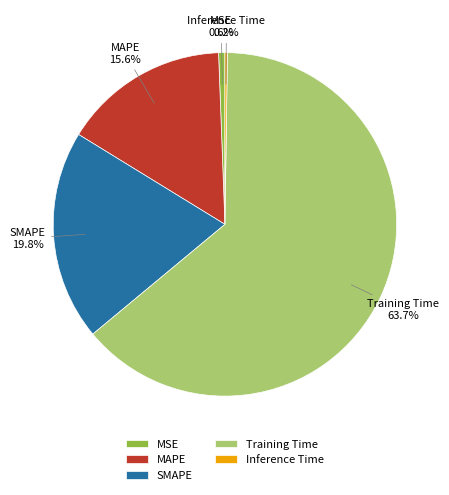

Which slice is the largest?

Training Time